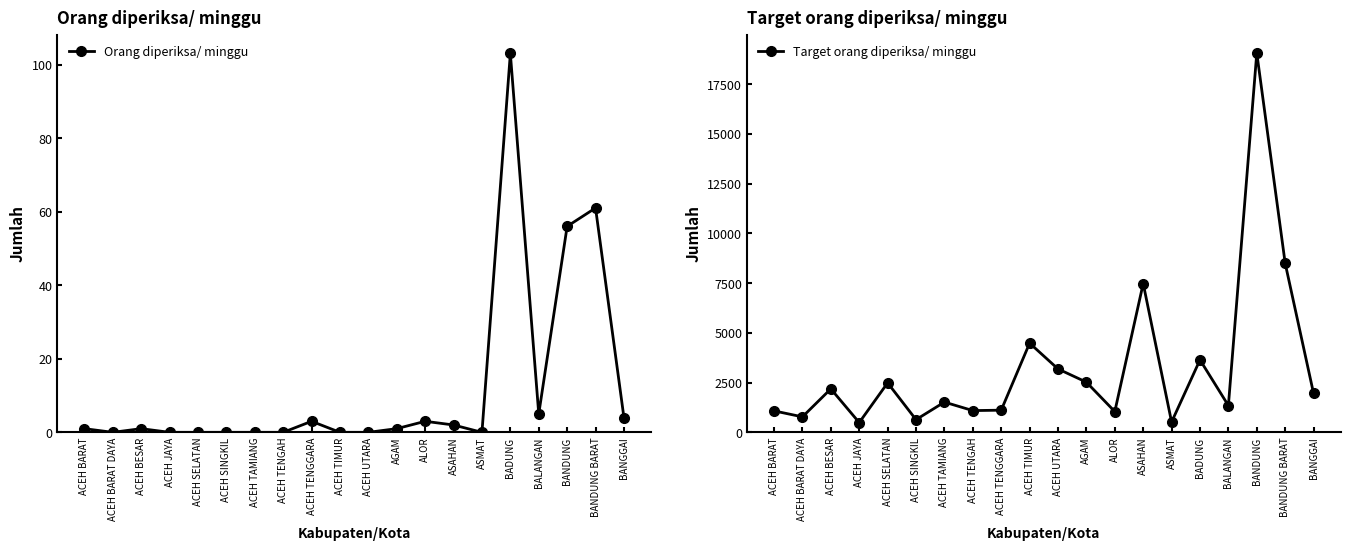

Reading left to right, list all the values displayed in this chart.

Orang diperiksa/ minggu: ACEH BARAT=1	ACEH BARAT DAYA=0	ACEH BESAR=1	ACEH JAYA=0	ACEH SELATAN=0	ACEH SINGKIL=0	ACEH TAMIANG=0	ACEH TENGAH=0	ACEH TENGGARA=3	ACEH TIMUR=0	ACEH UTARA=0	AGAM=1	ALOR=3	ASAHAN=2	ASMAT=0	BADUNG=103	BALANGAN=5	BANDUNG=56	BANDUNG BARAT=61	BANGGAI=4
Target orang diperiksa/ minggu: ACEH BARAT=1078	ACEH BARAT DAYA=777	ACEH BESAR=2184	ACEH JAYA=490	ACEH SELATAN=2485	ACEH SINGKIL=637	ACEH TAMIANG=1519	ACEH TENGAH=1092	ACEH TENGGARA=1113	ACEH TIMUR=4480	ACEH UTARA=3185	AGAM=2520	ALOR=1043	ASAHAN=7476	ASMAT=518	BADUNG=3640	BALANGAN=1344	BANDUNG=19054	BANDUNG BARAT=8491	BANGGAI=1953